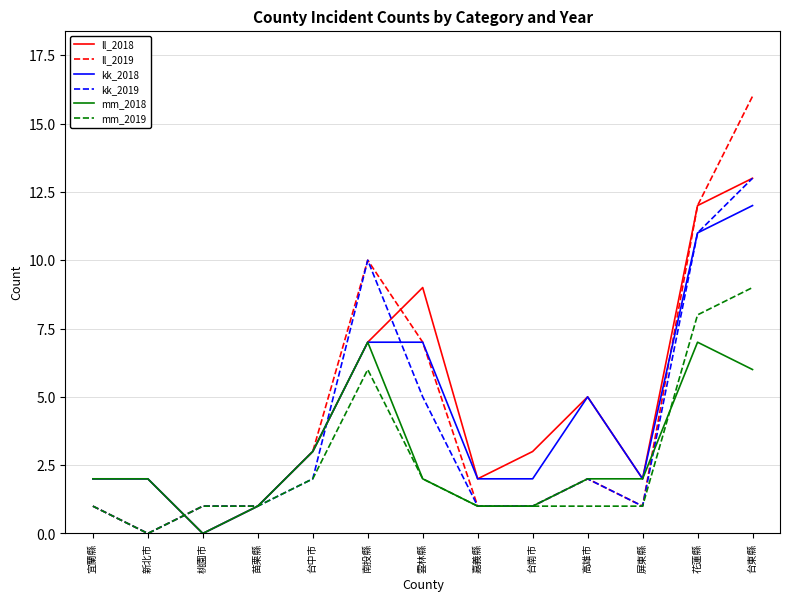

Reading right to left, transcribe all the data shown in this chart.

ll_2018: 13	12	2	5	3	2	9	7	3	1	0	2	2
ll_2019: 16	12	1	2	1	1	7	10	3	1	1	0	1
kk_2018: 12	11	2	5	2	2	7	7	3	1	0	2	2
kk_2019: 13	11	1	2	1	1	5	10	2	1	1	0	1
mm_2018: 6	7	2	2	1	1	2	7	3	1	0	2	2
mm_2019: 9	8	1	1	1	1	2	6	2	1	1	0	1